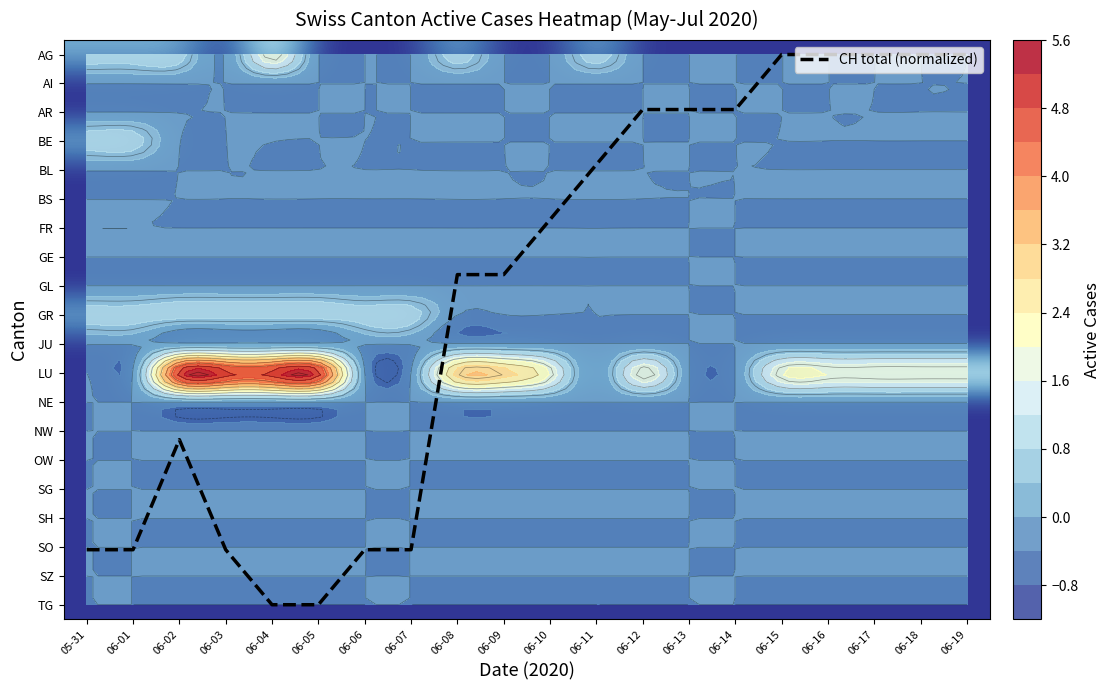

Which series changed the most between 06-03 and 06-18?

CH total (normalized)